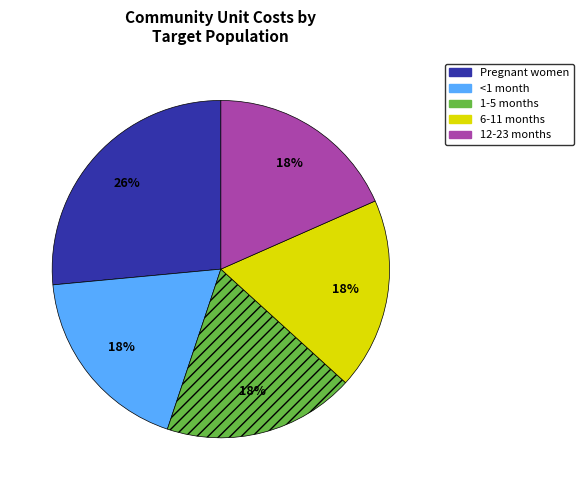

What percentage is the <1 month slice, to the nearest percent?

18%